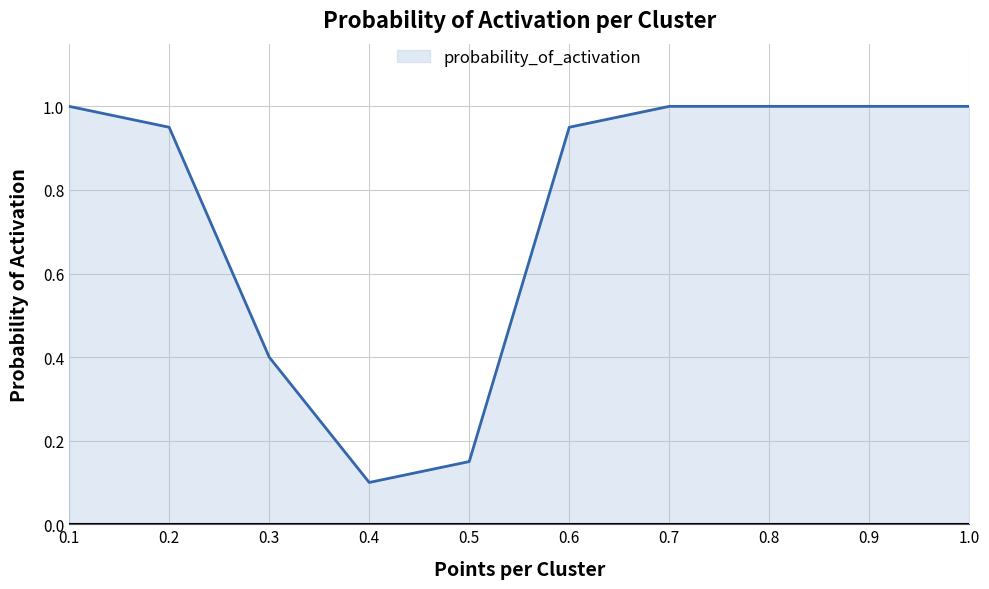

At which label is the value closest to 0?

0.4